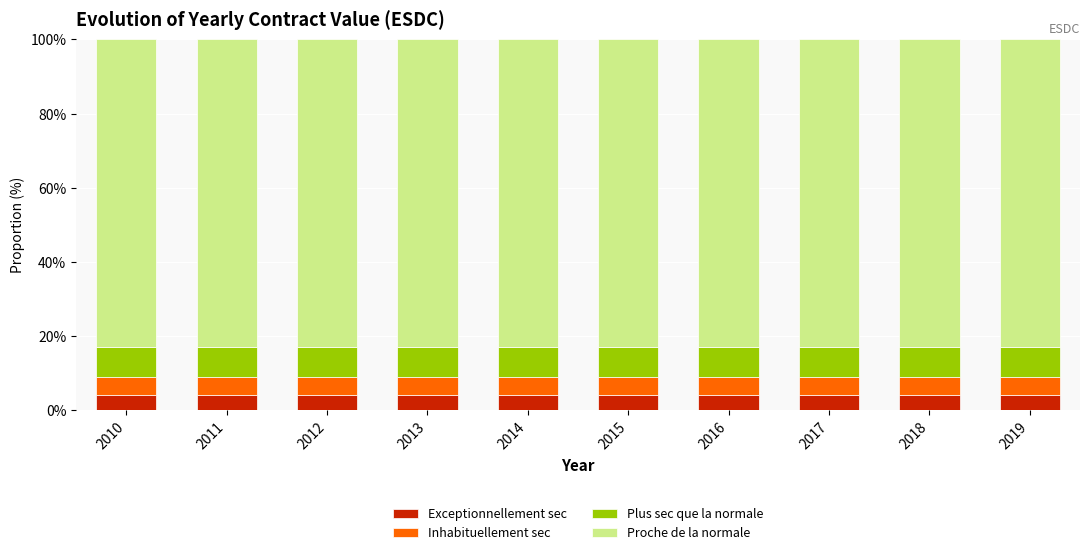

What is the maximum value for Exceptionnellement sec?

4